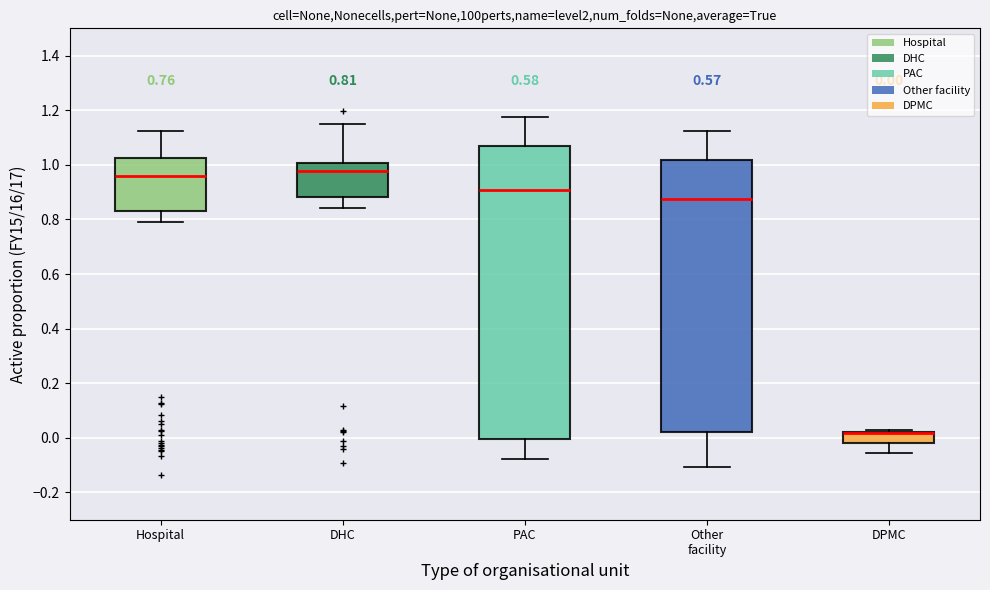

Comparing the boxes themselves (not the whiskers), which one is the tallest?

PAC